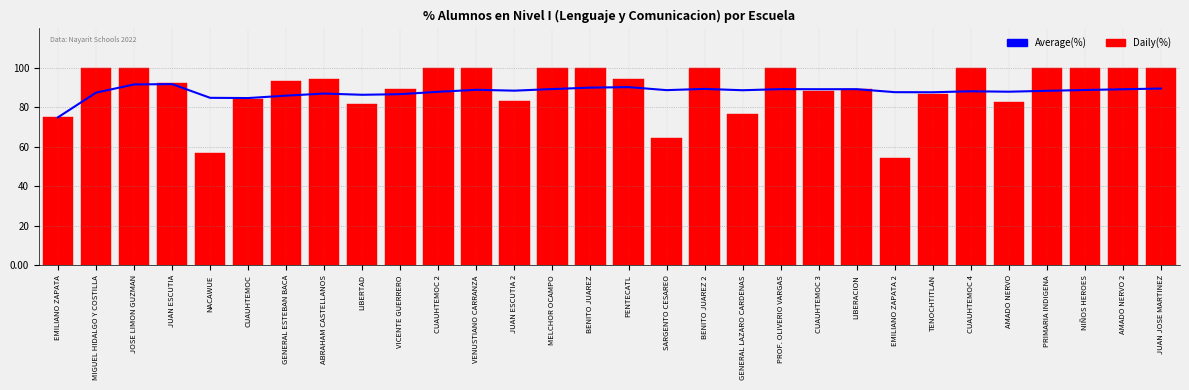

True or false: Average(%) has a value of 50.7 at JUAN JOSE MARTINEZ.

False